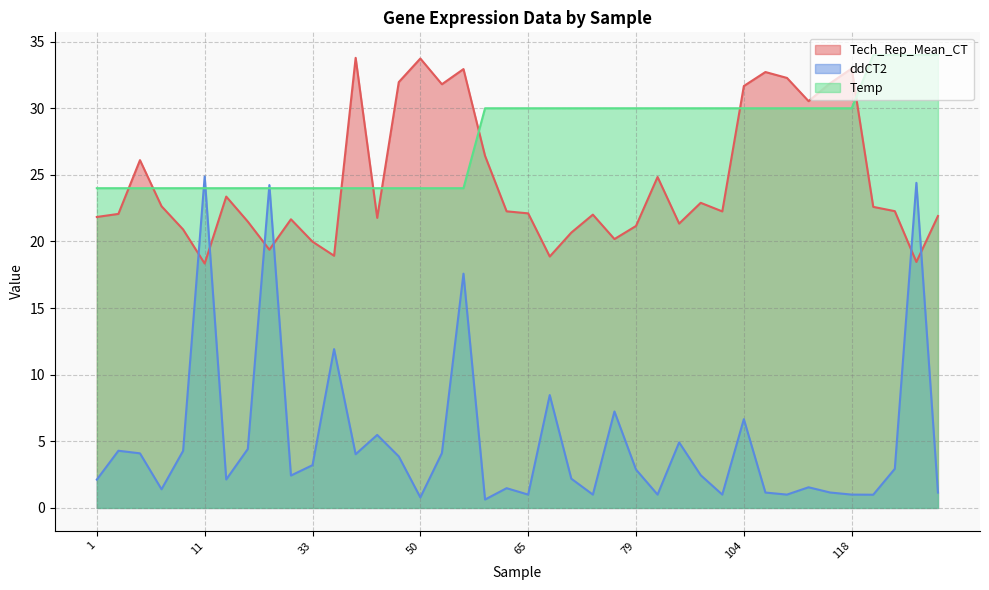

Reading left to right, what are all the values shown in this chart?

Tech_Rep_Mean_CT: 1=21.8	2=22.1	4=26.1	6=22.6	8=20.9	11=18.3	14=23.4	18=21.5	23=19.4	28=21.7	33=20.0	38=18.9	43=33.8	45=21.8	47=32.0	50=33.7	54=31.8	57=32.9	61=26.4	63=22.3	65=22.1	68=18.9	69=20.7	72=22.0	75=20.2	79=21.2	83=24.8	89=21.3	93=22.9	98=22.3	104=31.7	106=32.7	108=32.3	111=30.5	114=31.9	118=33.0	122=22.6	123=22.3	125=18.5	127=21.9
ddCT2: 1=2.1	2=4.3	4=4.1	6=1.4	8=4.3	11=24.9	14=2.1	18=4.4	23=24.2	28=2.4	33=3.2	38=11.9	43=4.0	45=5.5	47=3.9	50=0.8	54=4.1	57=17.6	61=0.6	63=1.5	65=1.0	68=8.5	69=2.2	72=1.0	75=7.2	79=2.9	83=1.0	89=4.9	93=2.5	98=1.0	104=6.7	106=1.2	108=1.0	111=1.5	114=1.2	118=1.0	122=1.0	123=2.9	125=24.4	127=1.2
Temp: 1=24.0	2=24.0	4=24.0	6=24.0	8=24.0	11=24.0	14=24.0	18=24.0	23=24.0	28=24.0	33=24.0	38=24.0	43=24.0	45=24.0	47=24.0	50=24.0	54=24.0	57=24.0	61=30.0	63=30.0	65=30.0	68=30.0	69=30.0	72=30.0	75=30.0	79=30.0	83=30.0	89=30.0	93=30.0	98=30.0	104=30.0	106=30.0	108=30.0	111=30.0	114=30.0	118=30.0	122=34.0	123=34.0	125=34.0	127=34.0